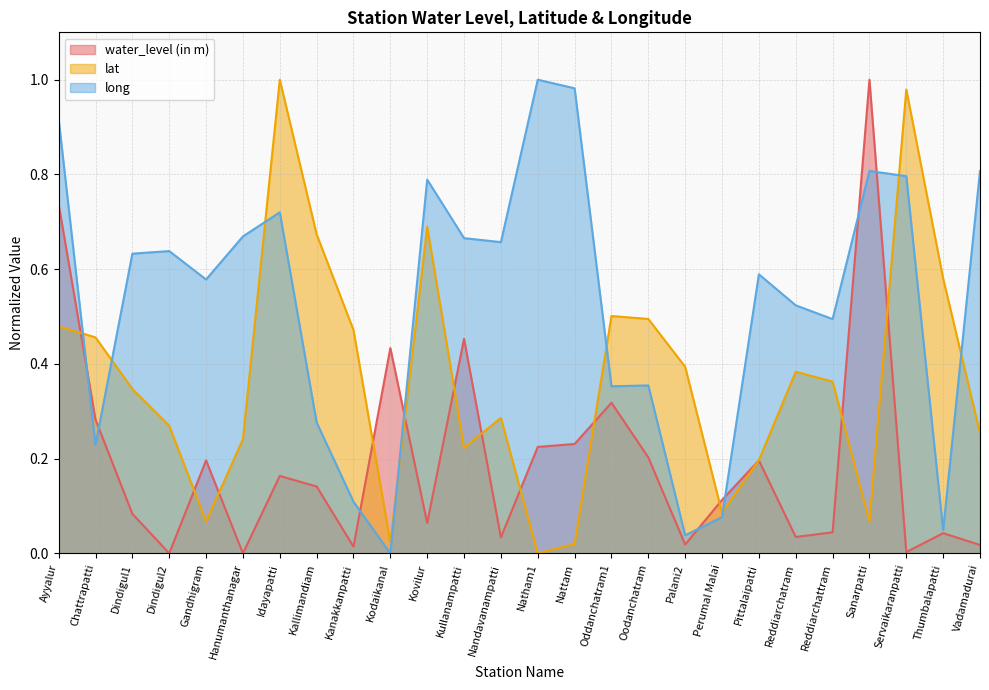

What position from the left is Dindigul1?

3